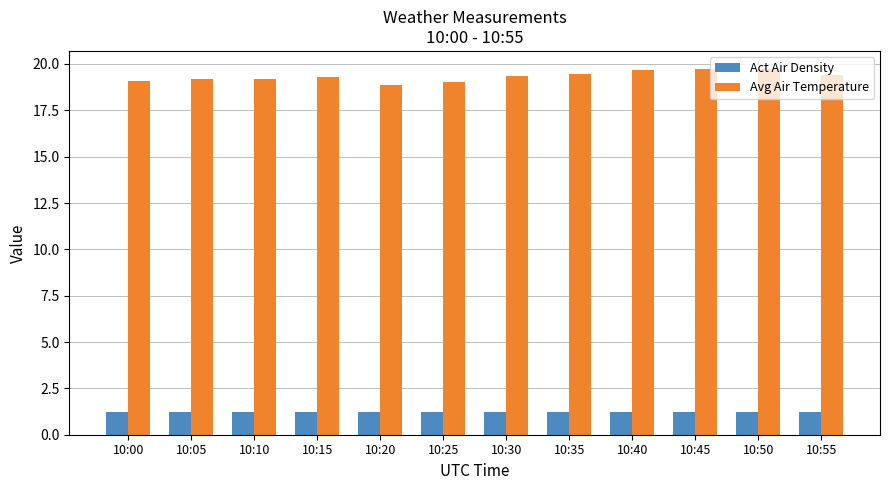

At how many categories does at least one series exceed 17?

12